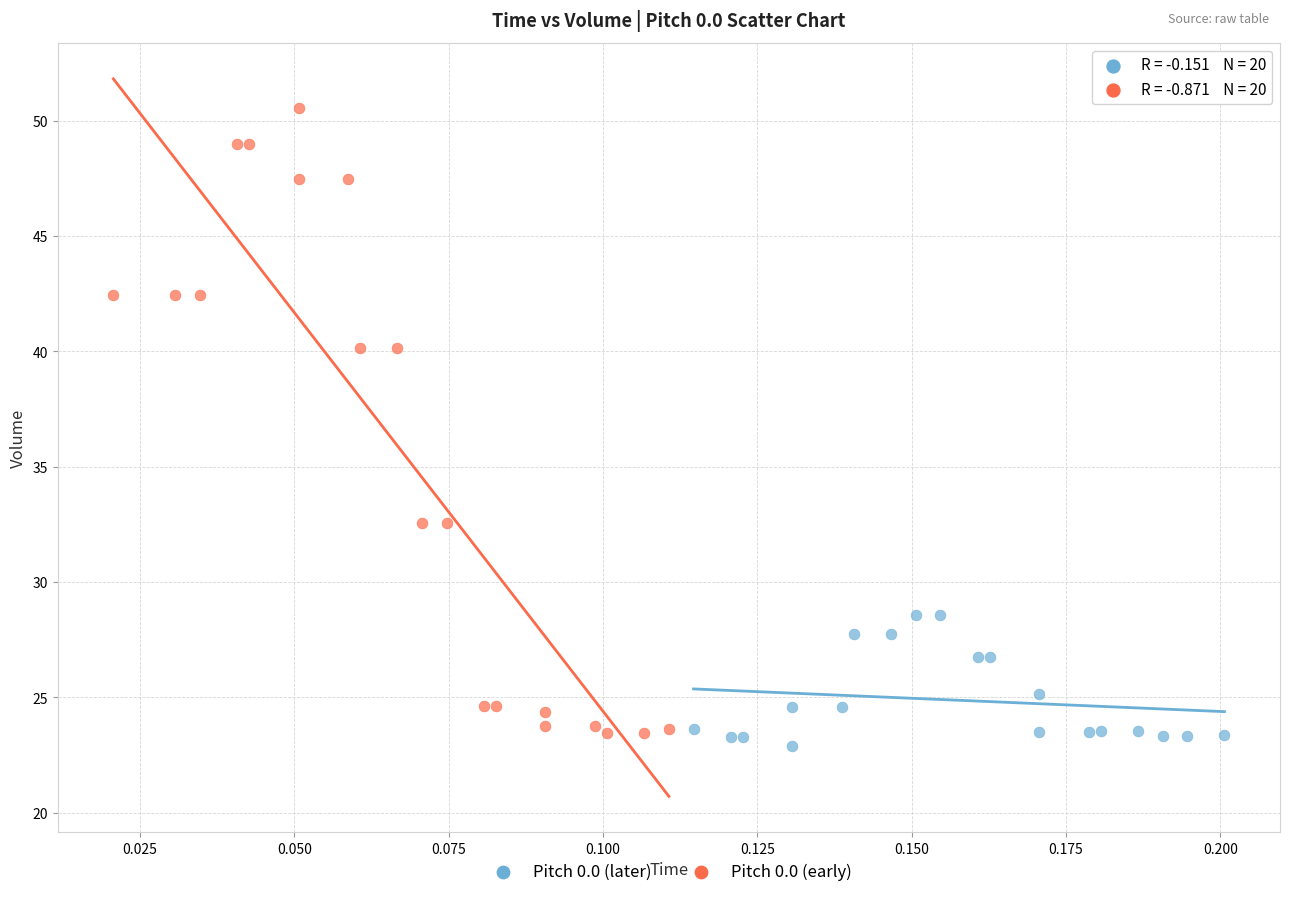

Which series contains the highest Y value?

Pitch 0.0 (early)